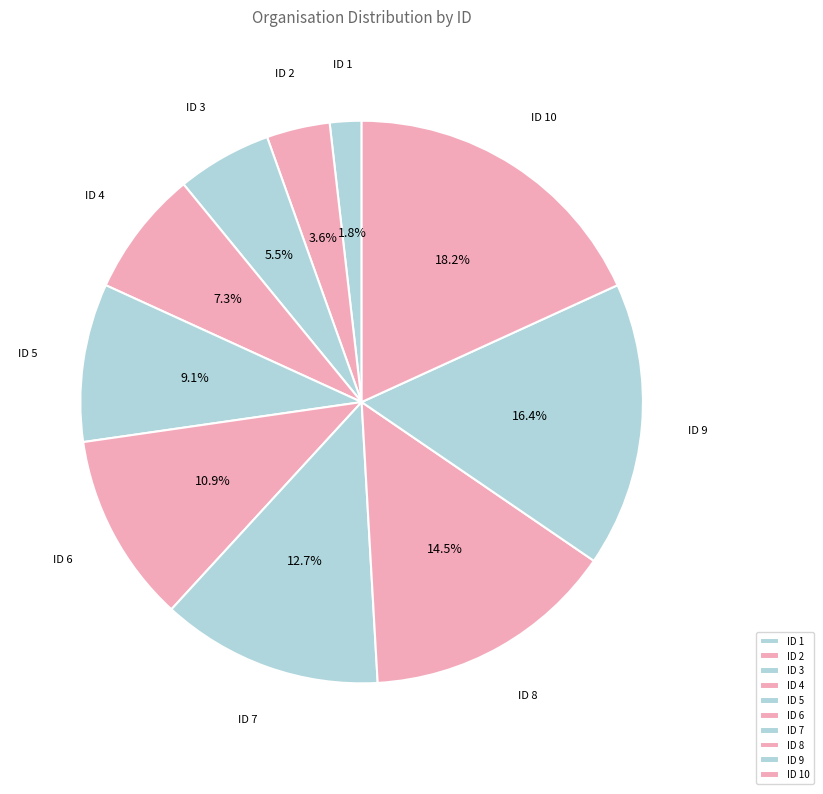

To the nearest percent, what is the average slice percentage?

10%